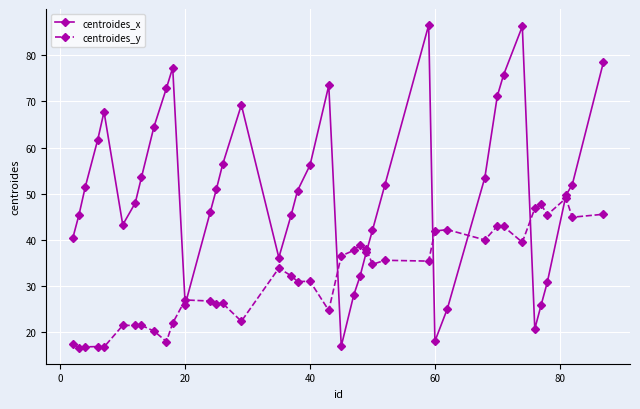

Rank the series by their maximum value, from lowest to highest.

centroides_y, centroides_x